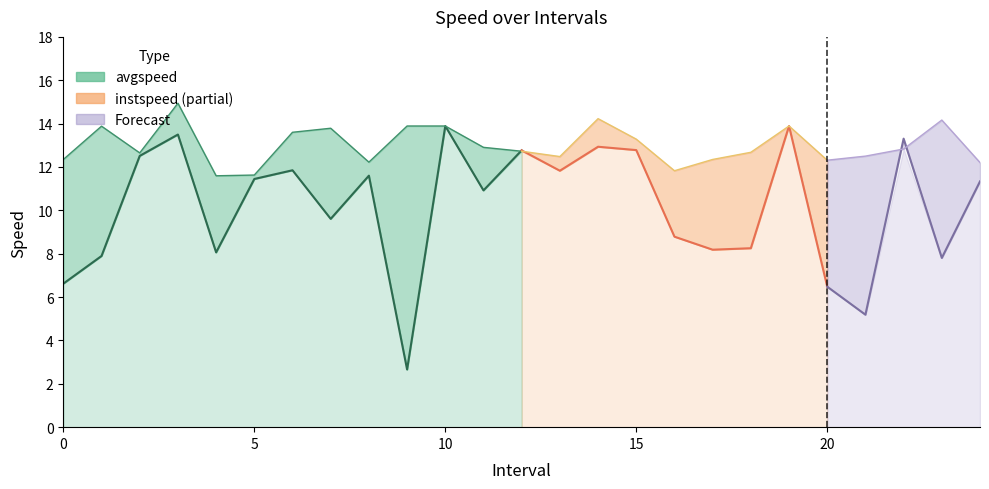

How many data points does each series have?

25